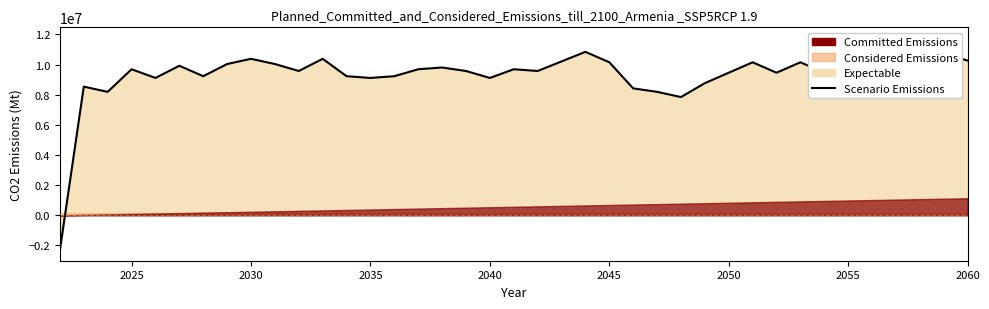

True or false: the data has more than 1 interior local peaks.

True